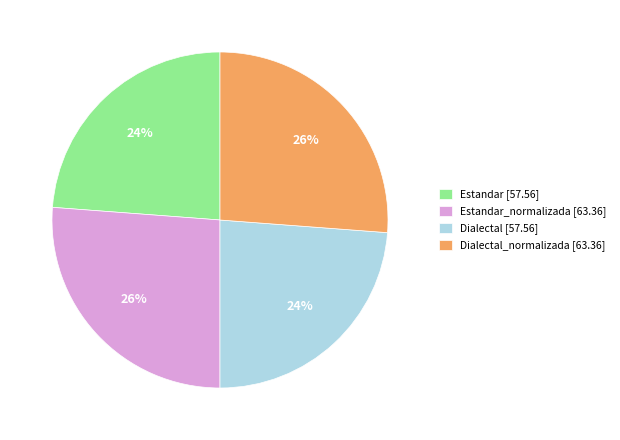

Is there any slice that represents more than half of the pie?

No